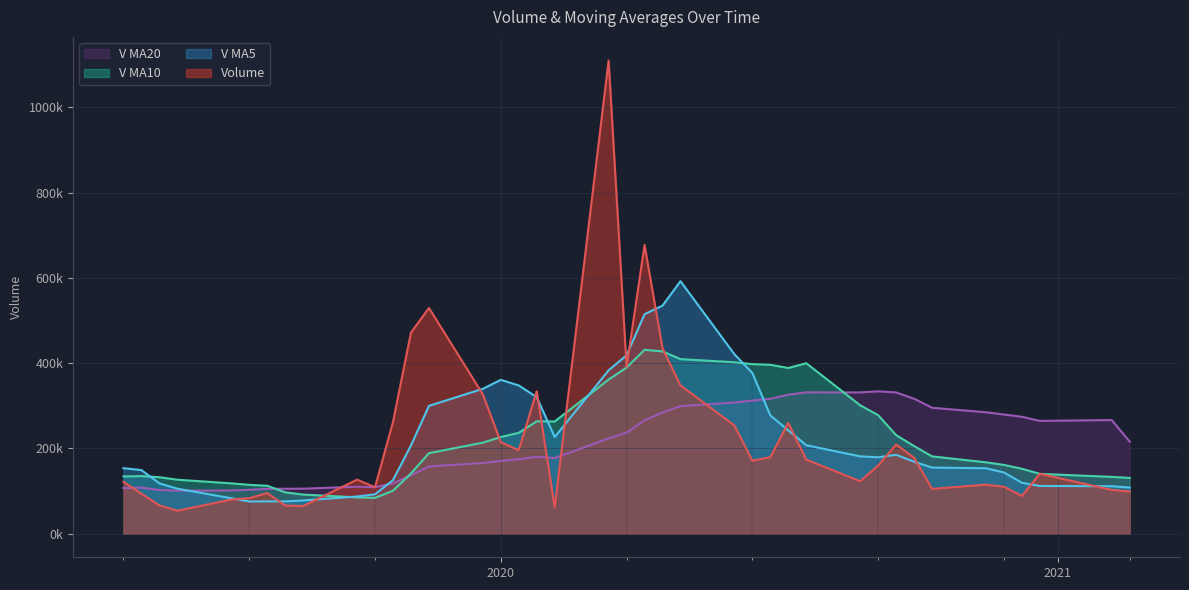

What are all the series names shown in the legend?

V MA20, V MA10, V MA5, Volume